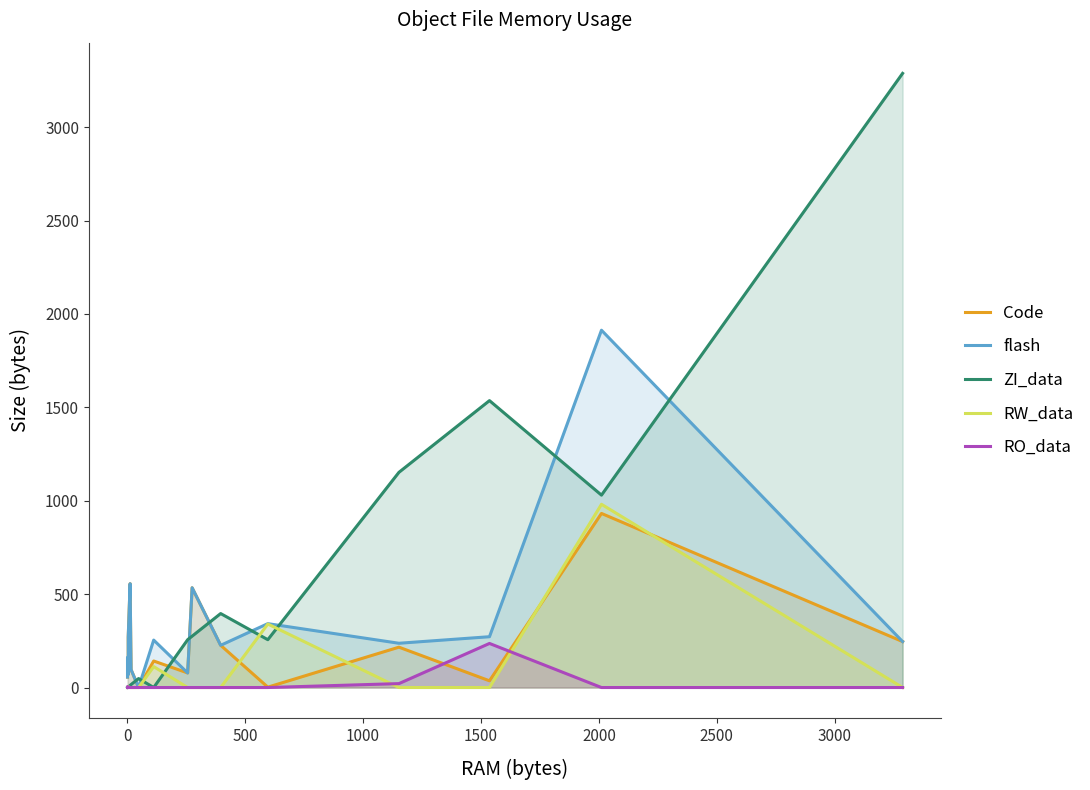

What is the sum of all ZI_data values?

8271